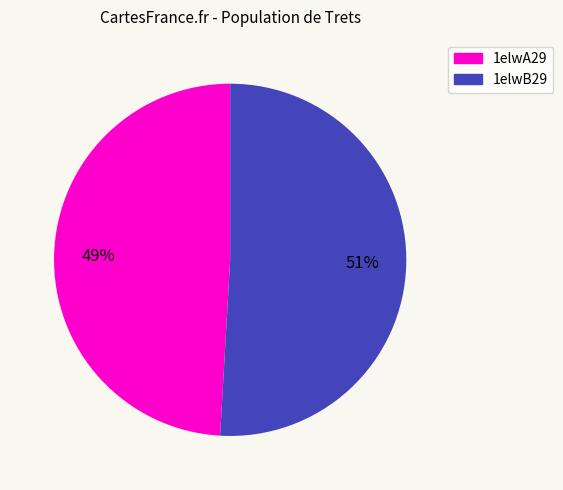

To the nearest percent, what is the difference between the largest and smallest slice percentages?

2%